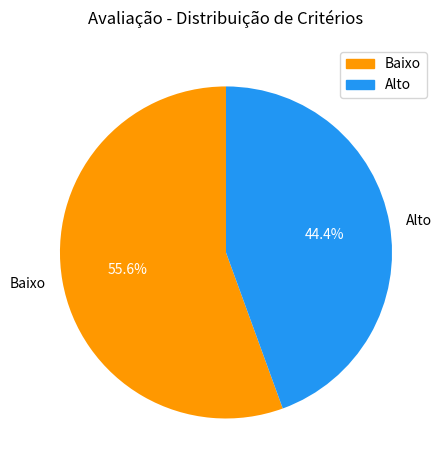

What is the majority slice?

Baixo